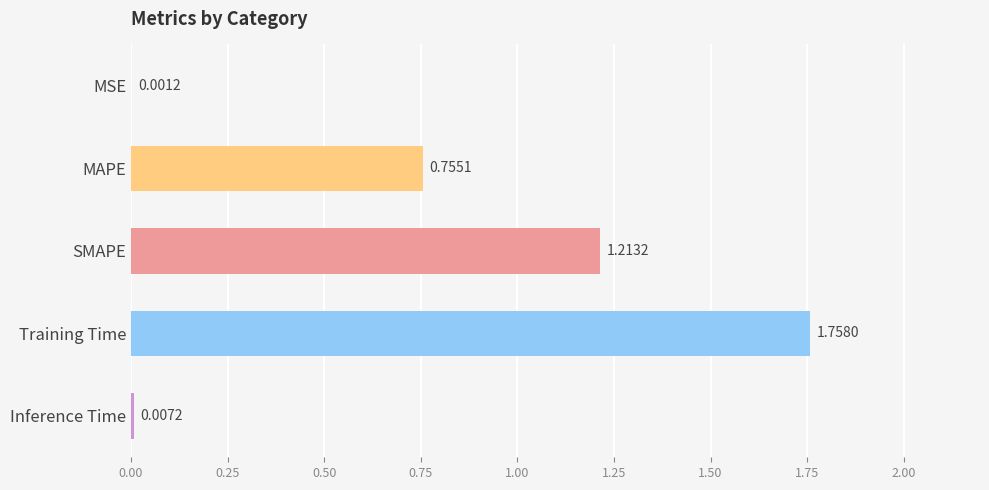

What is the sum of all values?

3.7